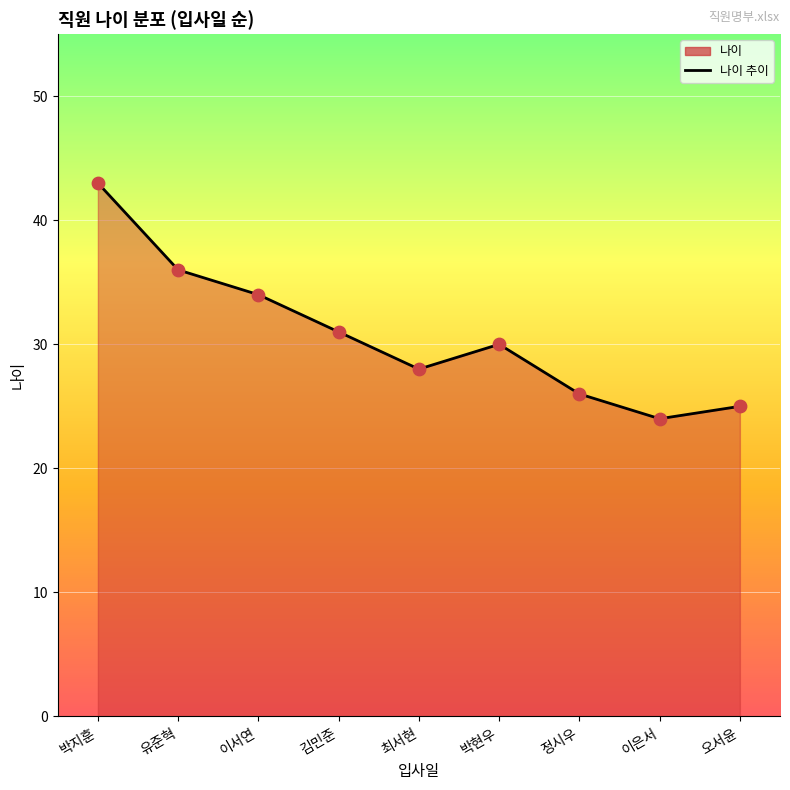

Between 오서윤 and 이은서, which is larger?

오서윤